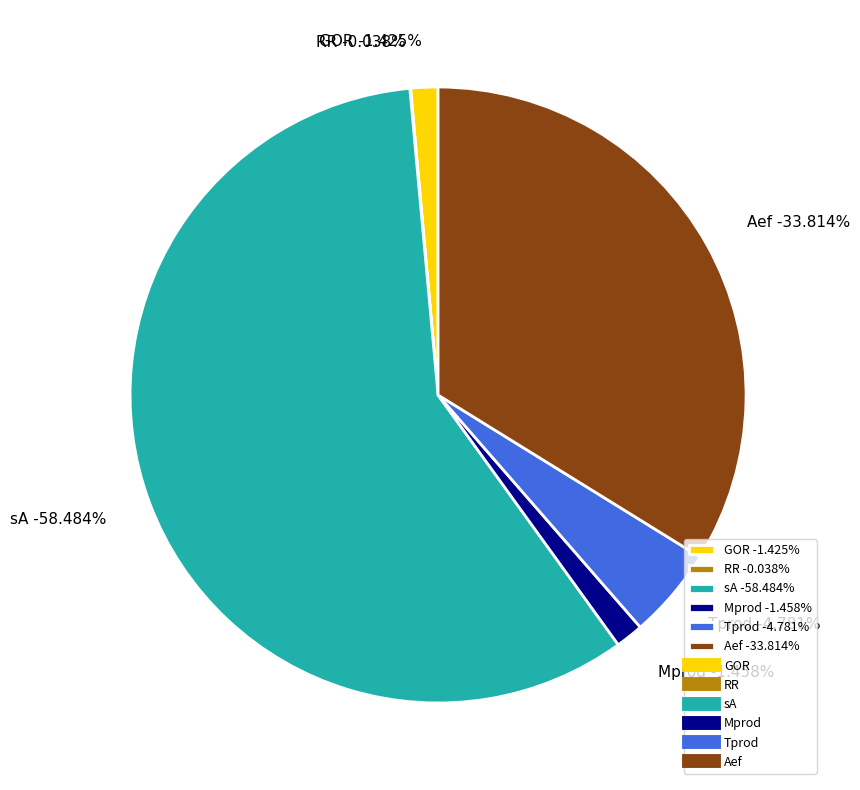

To the nearest percent, what is the difference between the largest and smallest slice percentages?

58%